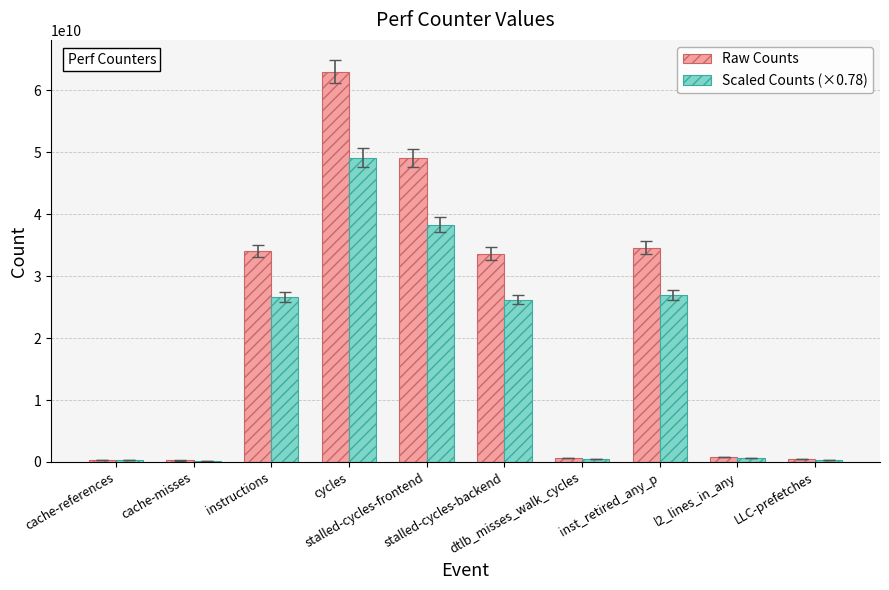

What is the maximum value for Raw Counts?

63004560256.0